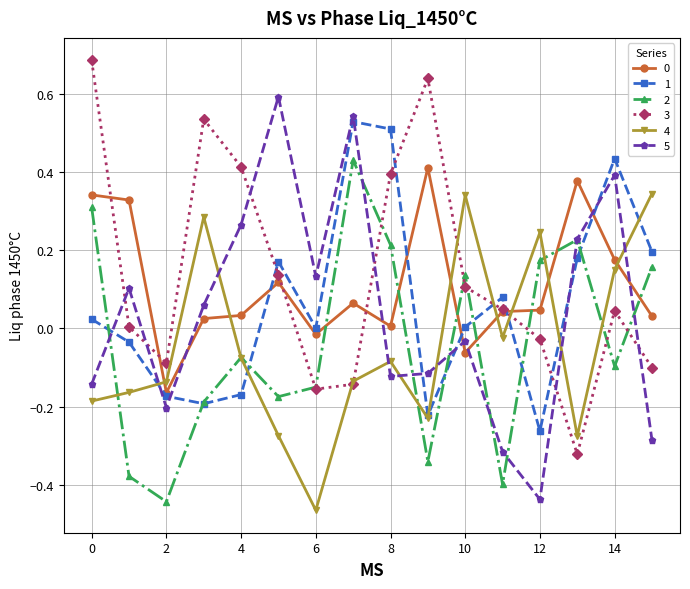

How many interior local peaks does the 4 series have?

4